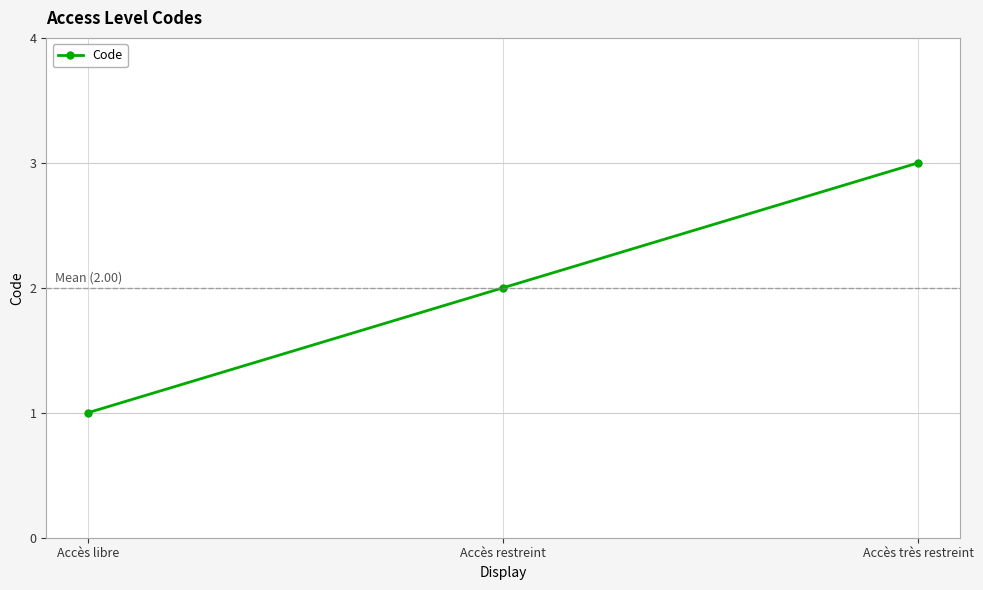

Rank the categories by value from lowest to highest.

Accès libre, Accès restreint, Accès très restreint